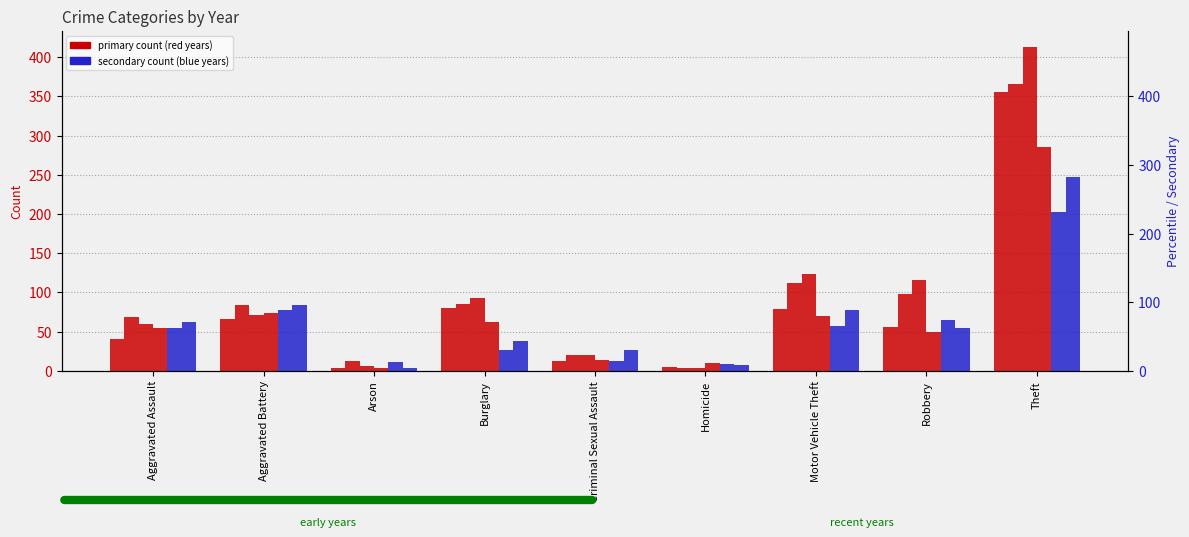

How many data points in 2017 are above 71?

4